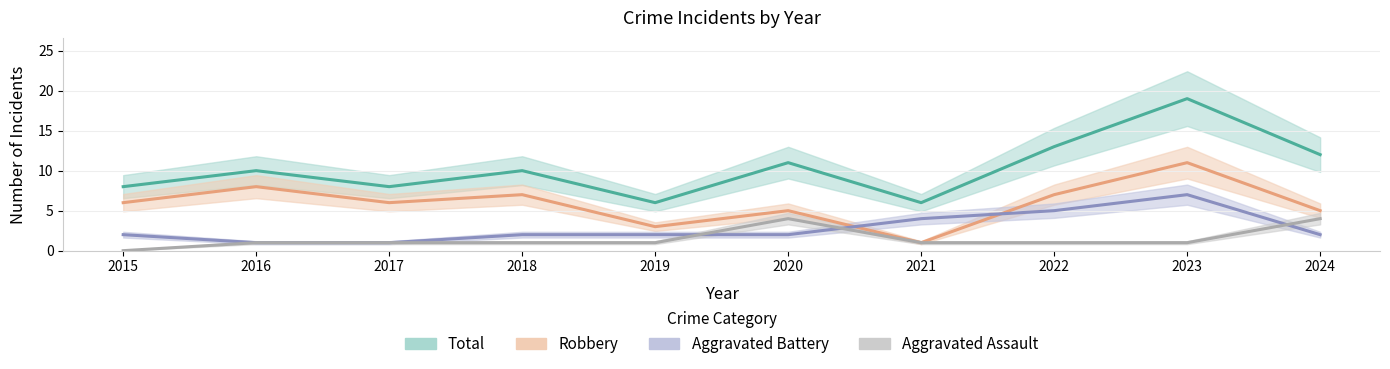

What is the value of the Aggravated Assault point at the 3rd from the left?

1